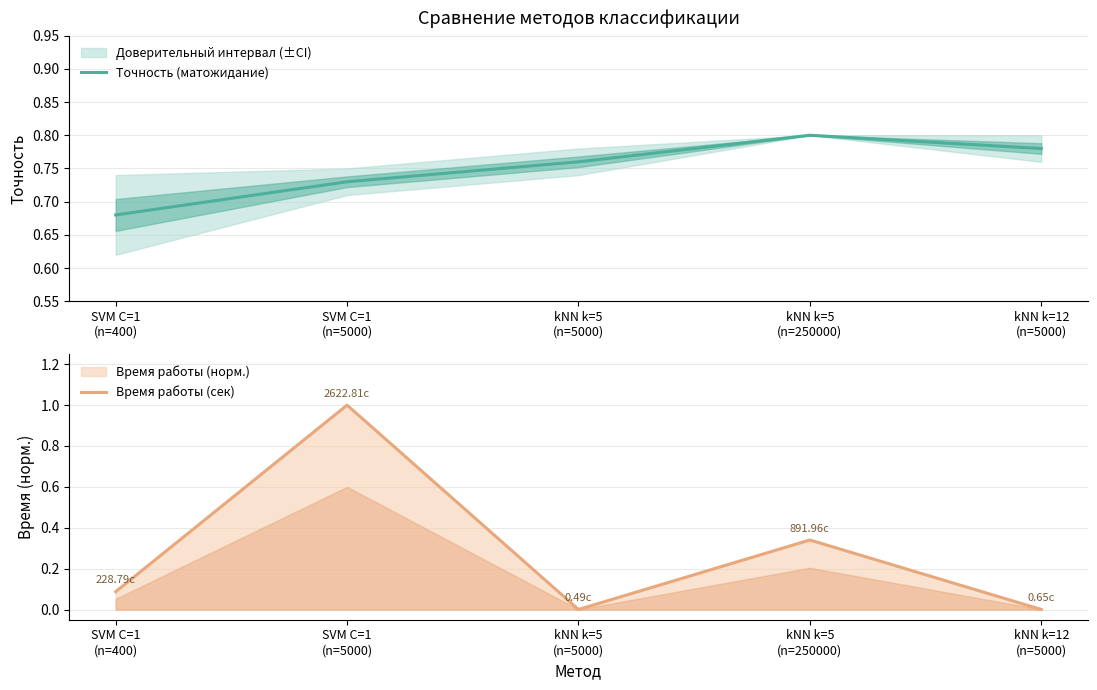

What is the value of the Время работы (сек) point at the 4th from the left?

0.3